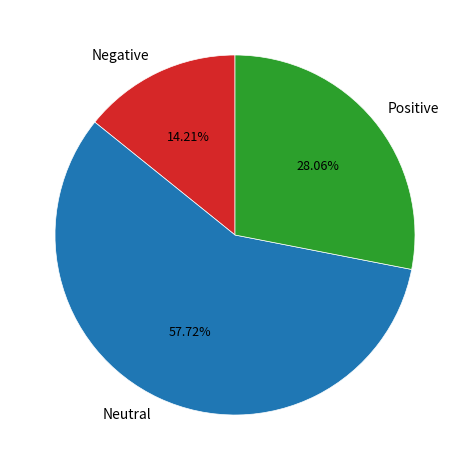

To the nearest percent, what percentage of the pie is Positive?

28%